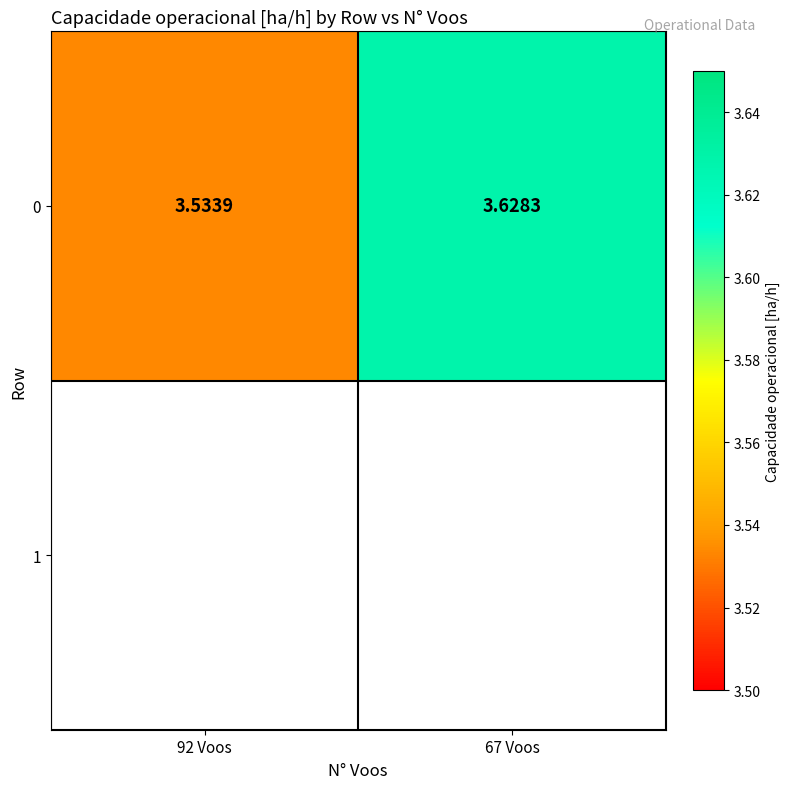

List the labels in order of value, largest first.

67 Voos, 92 Voos